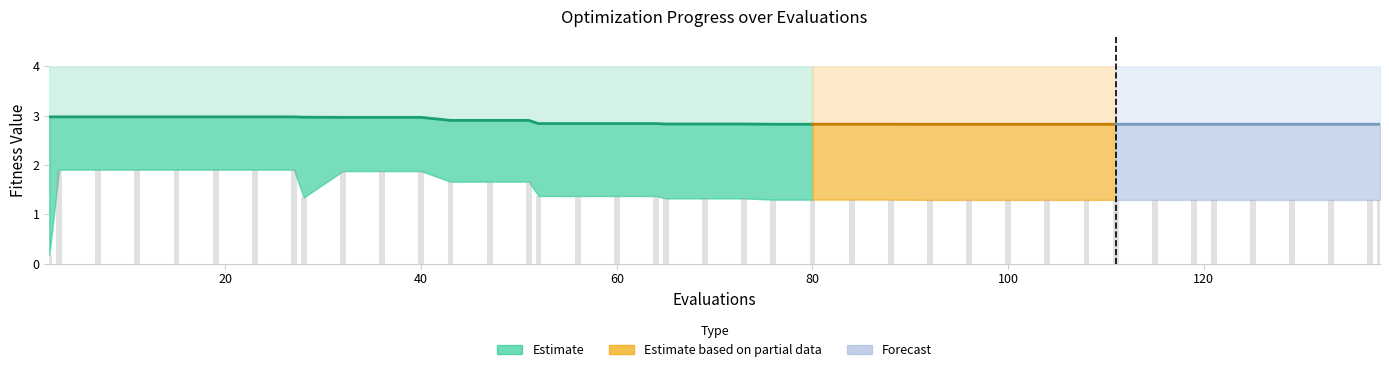

What is the value of the best bar at the 32nd from the left?

1.3